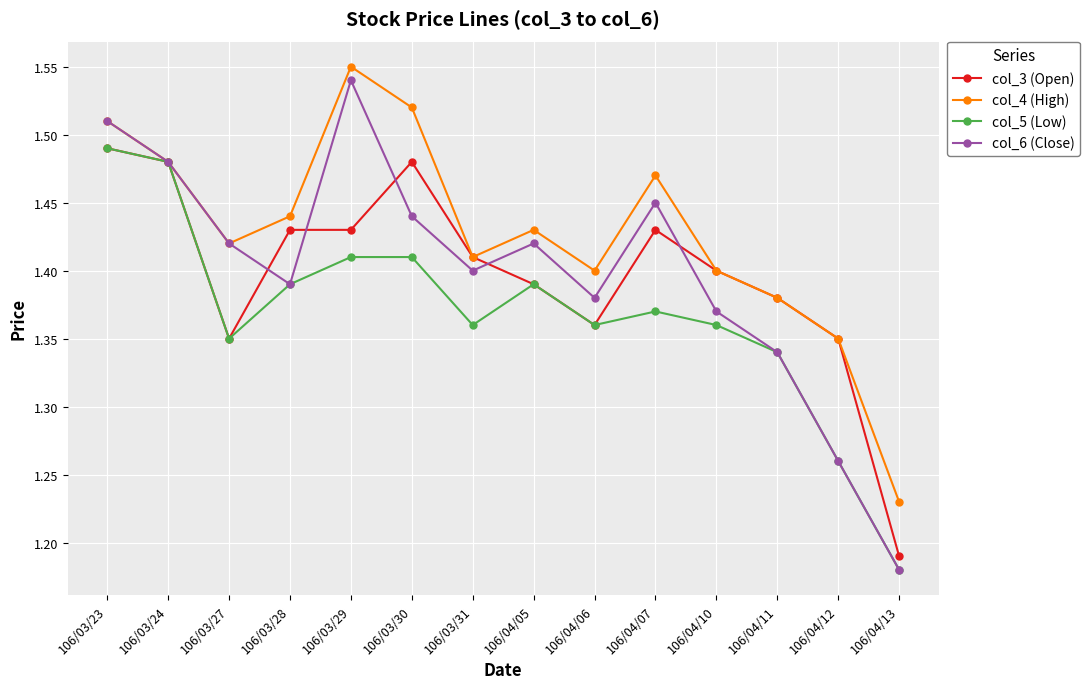

What is the label of the 10th point from the left?

106/04/07